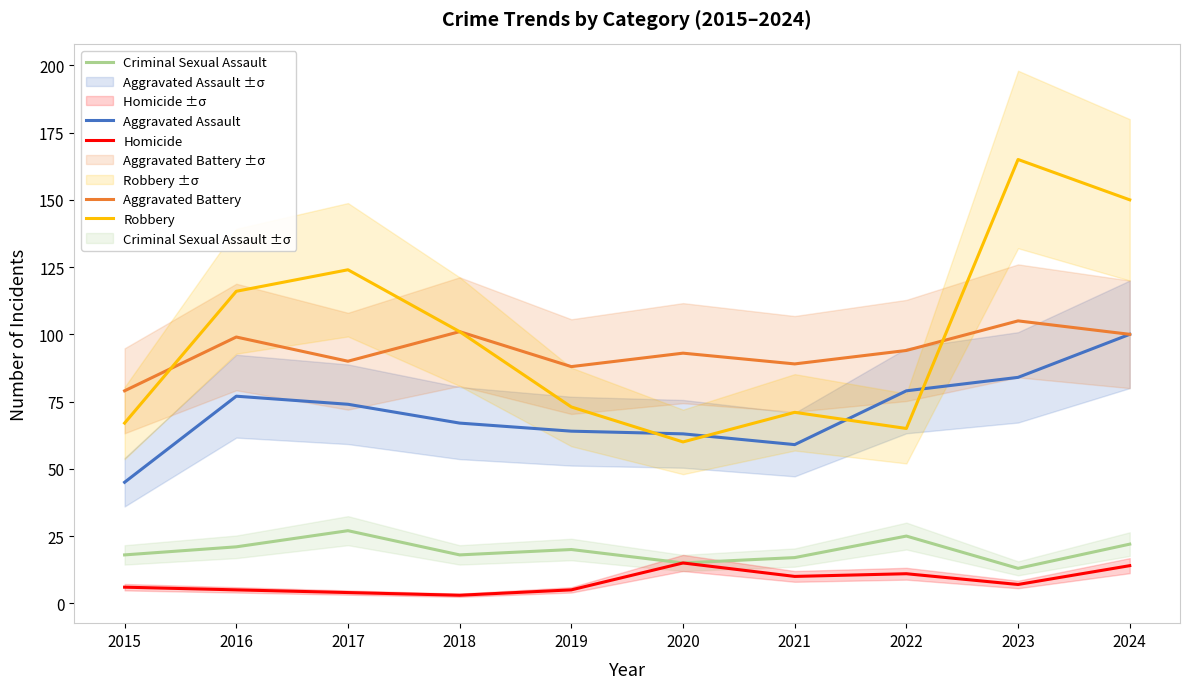

In Robbery, how many points are higher than both neighbors (excluding endpoints)?

3